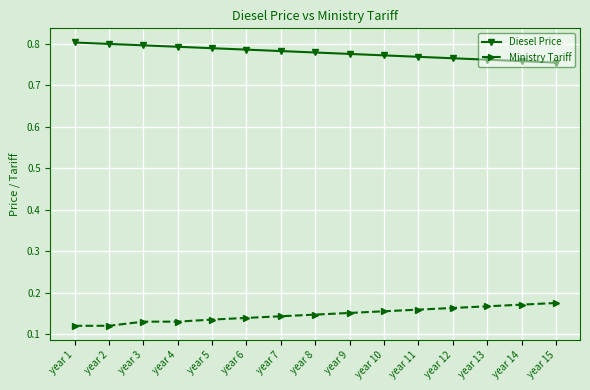

At how many categories does at least one series exceed 0?

15